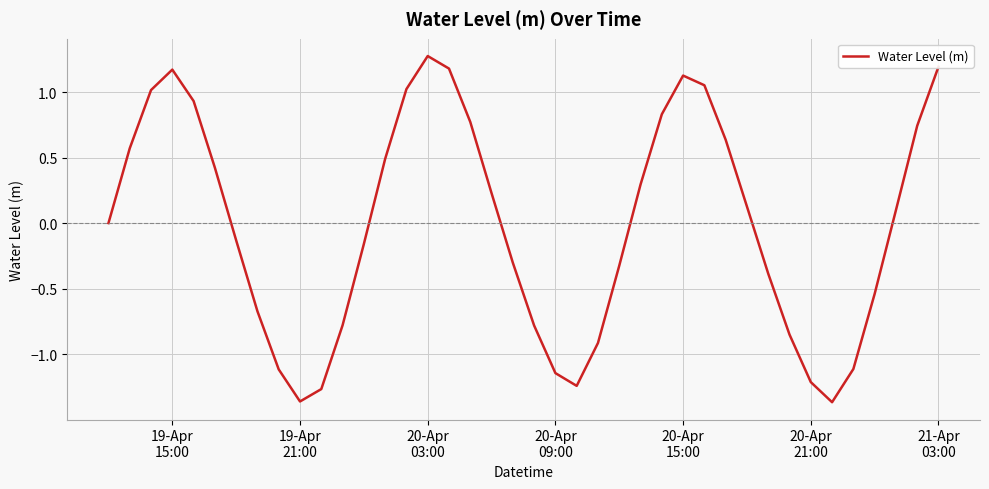

What is the difference between the maximum and minimum values?

2.6